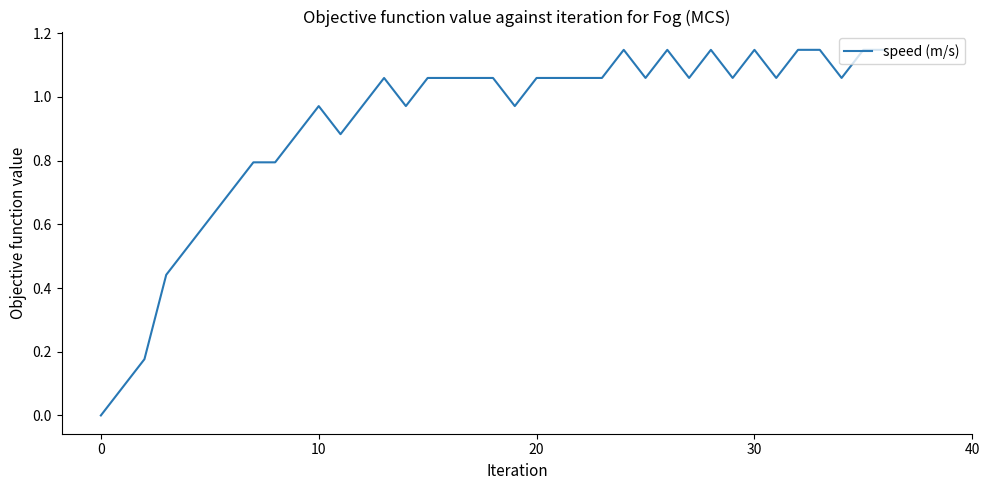

How many interior local peaks (higher than both neighbors) does the data have?

6